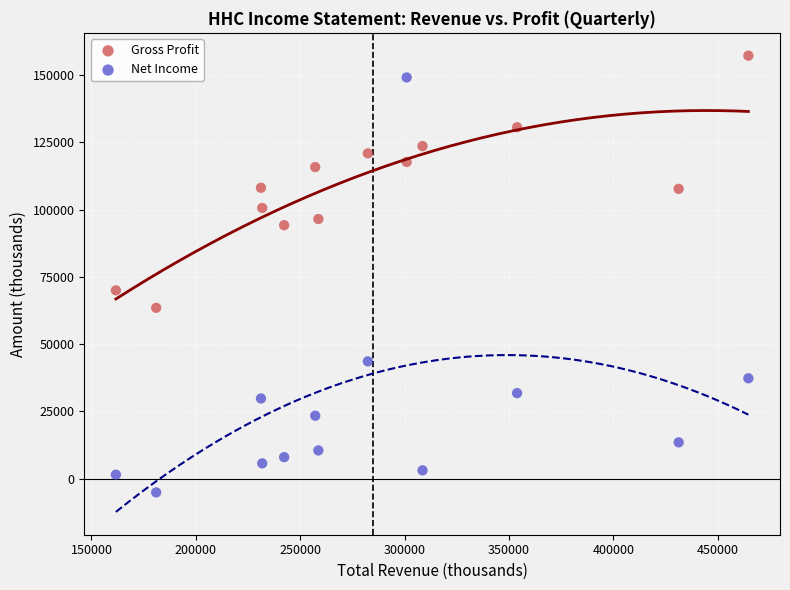

Which series has the largest Y range (max minus min)?

Net Income